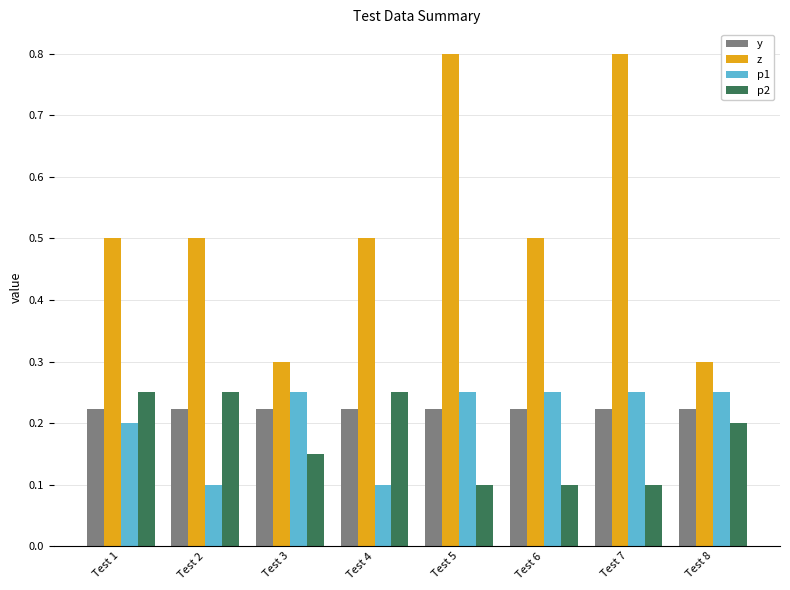

Count the p2 values in the range 0 to 1.

8